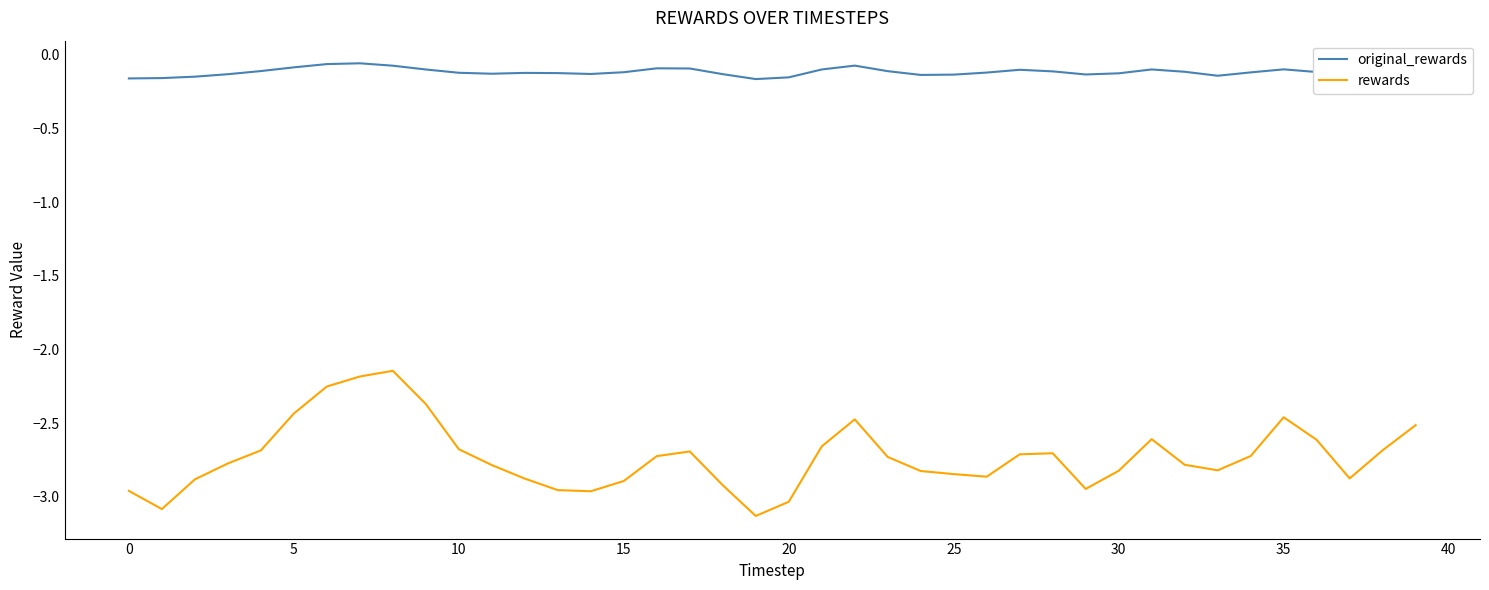

What is the difference between the maximum and minimum values in the rewards series?

1.0